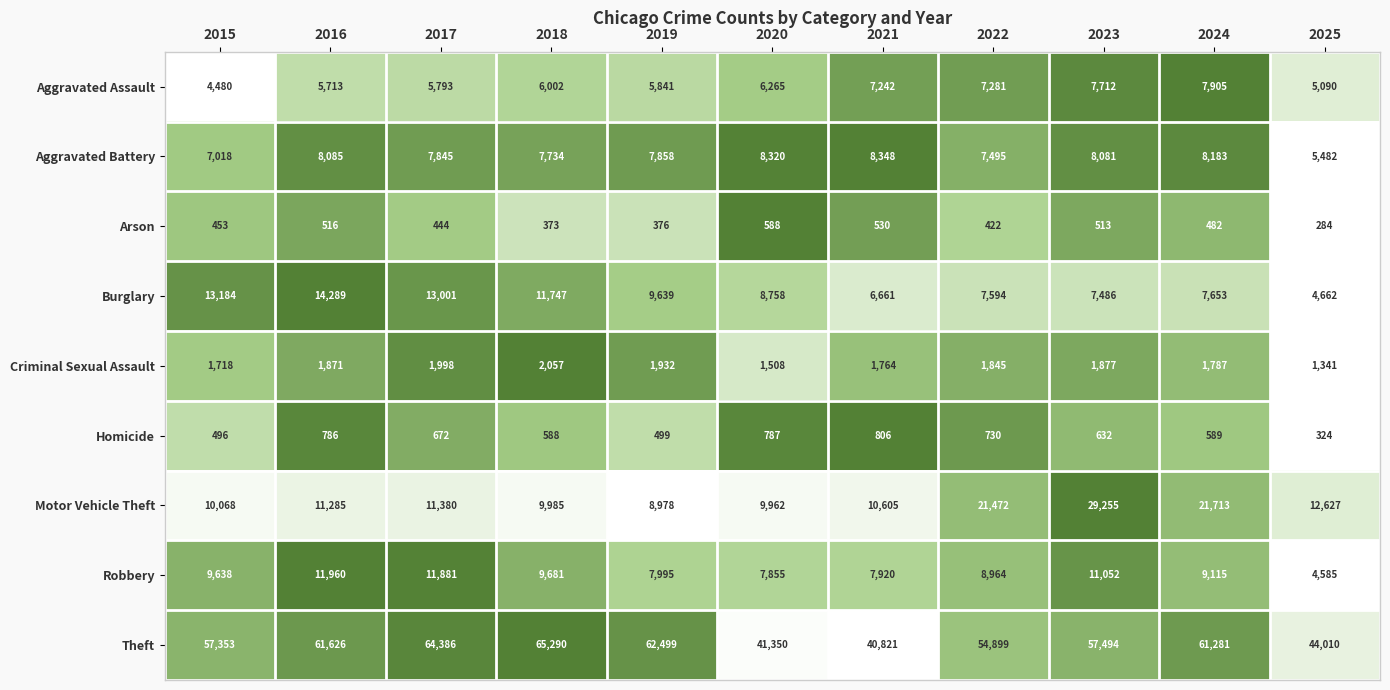

Count the number of categories in the chart.

11